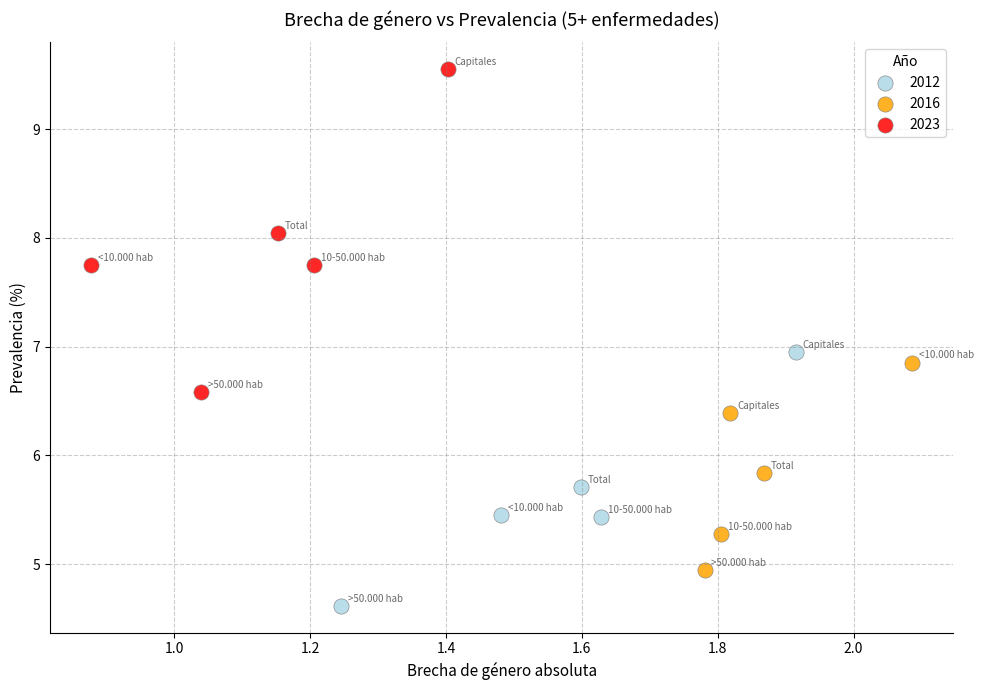

Which series reaches the maximum Y coordinate?

2023